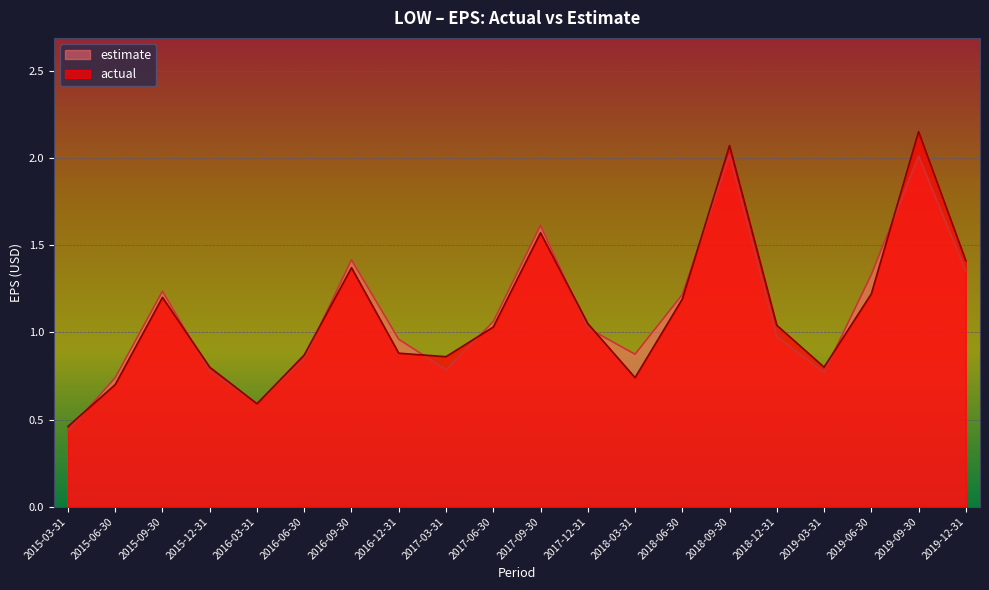

What position from the left is 2015-12-31?

4